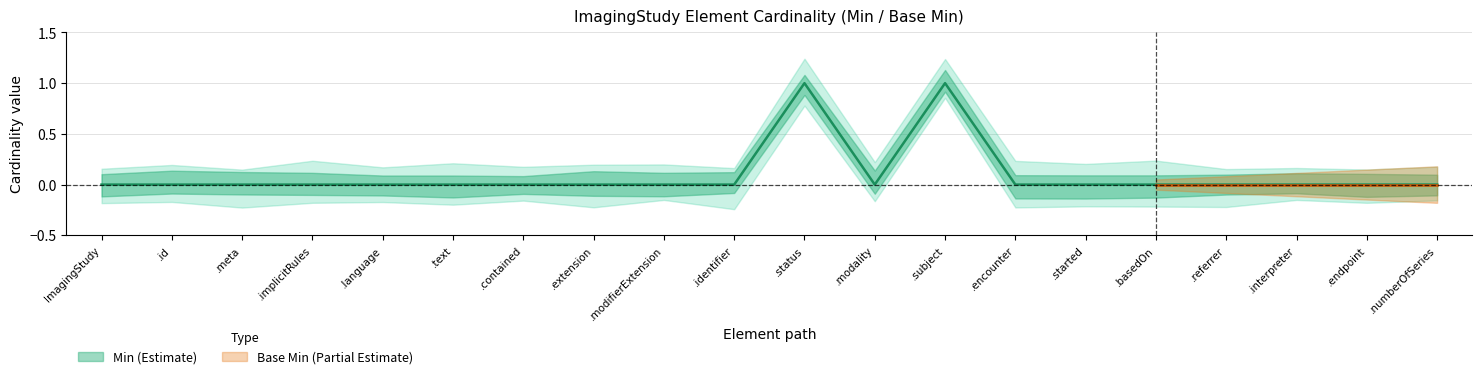

Which category has the highest value across all series?

.status